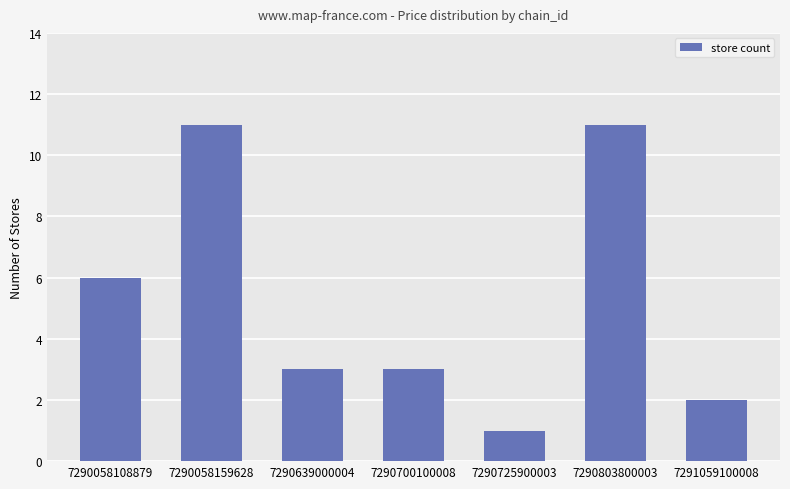

What is the maximum value shown in the chart?

11